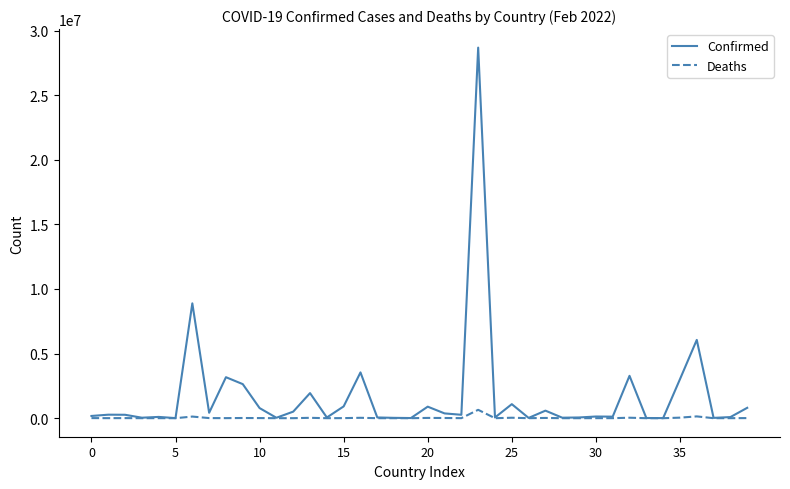

List the series in order of their overall mean, highest first.

Confirmed, Deaths